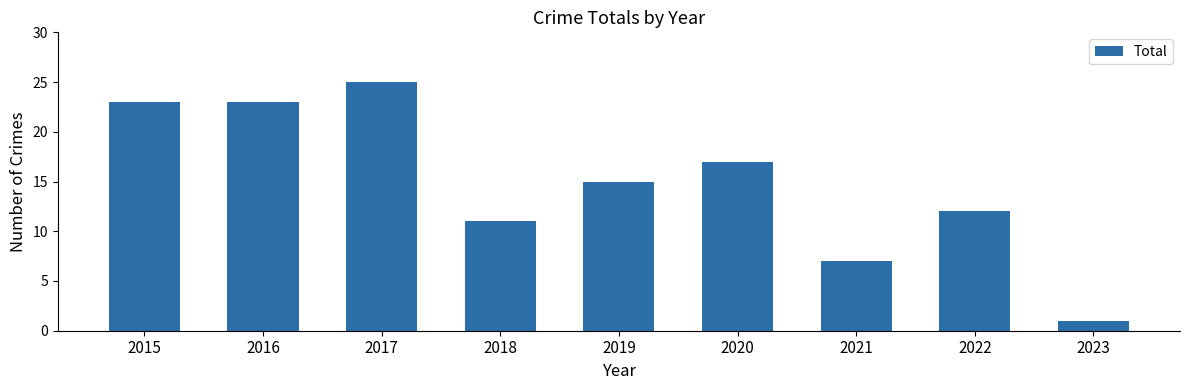

How many categories are shown in the chart?

9